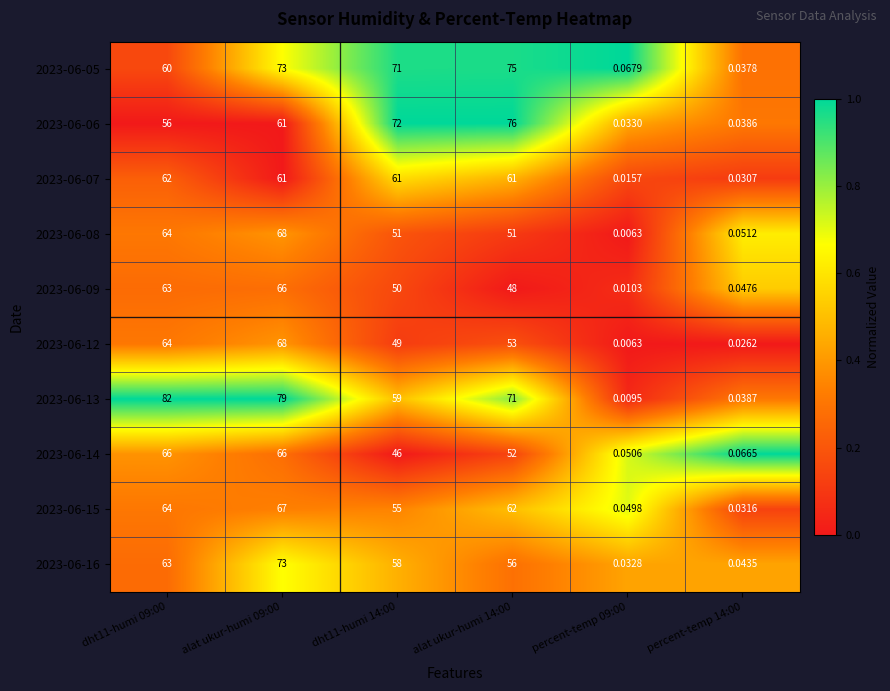

Rank the series at alat ukur-humi 14:00 from lowest to highest value.

2023-06-09, 2023-06-08, 2023-06-14, 2023-06-12, 2023-06-16, 2023-06-07, 2023-06-15, 2023-06-13, 2023-06-05, 2023-06-06